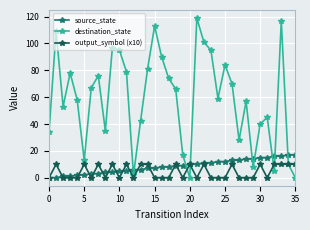

True or false: output_symbol (x10) has more than 0 interior local peaks.

True